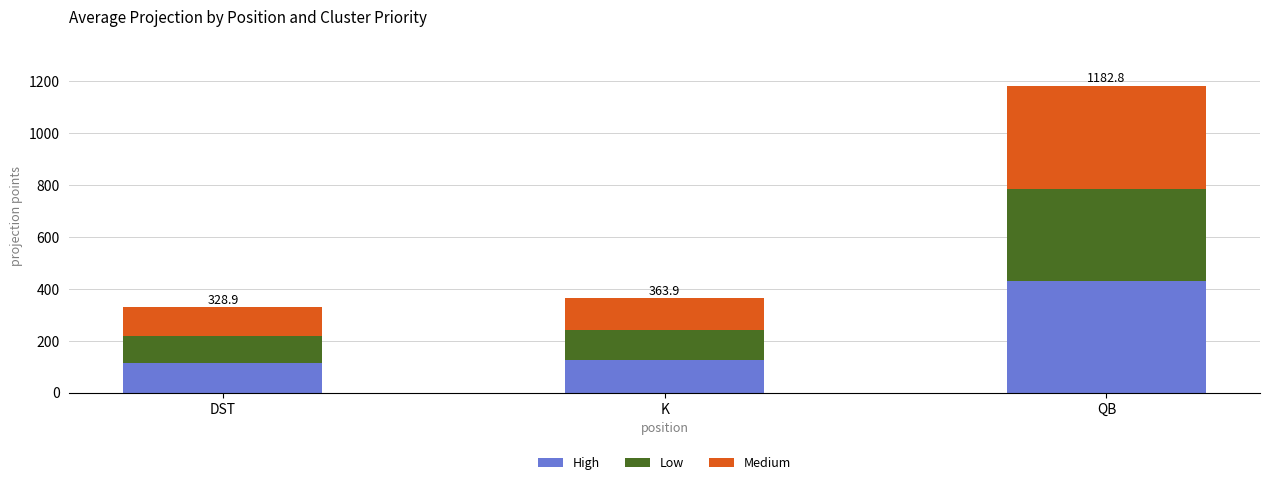

What is the total value across all series at K?

363.9